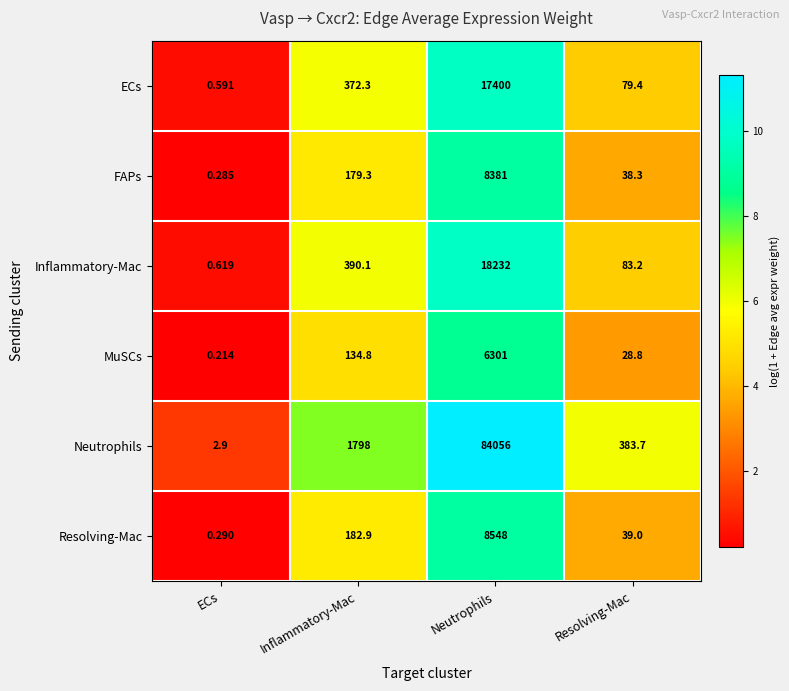

What is the spread (max minus min) of values at Inflammatory-Mac?

1663.2